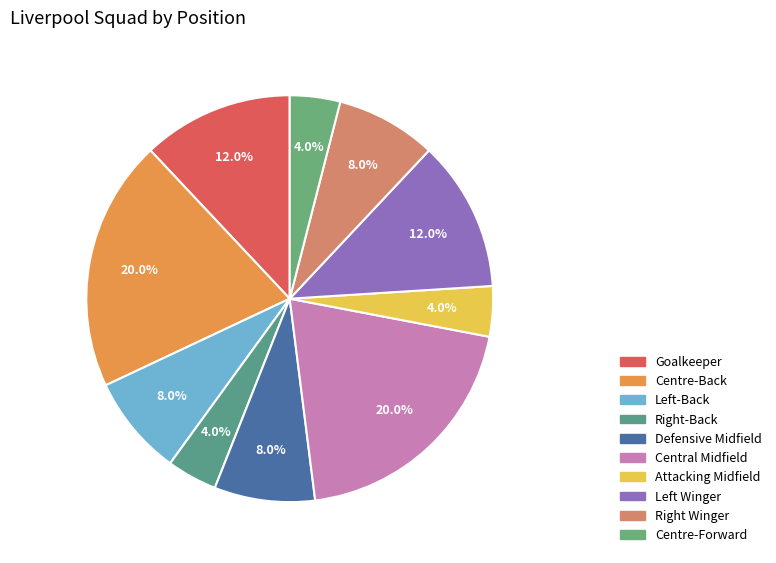

Which slice is the largest?

Centre-Back